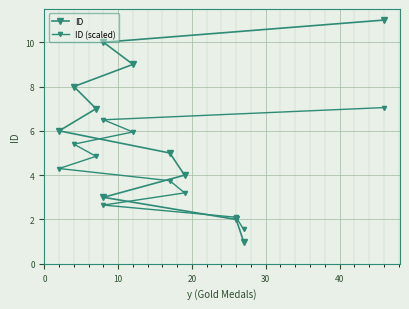

Between which two adjacent categories do ID (scaled) and ID first intersect?

10 and 20